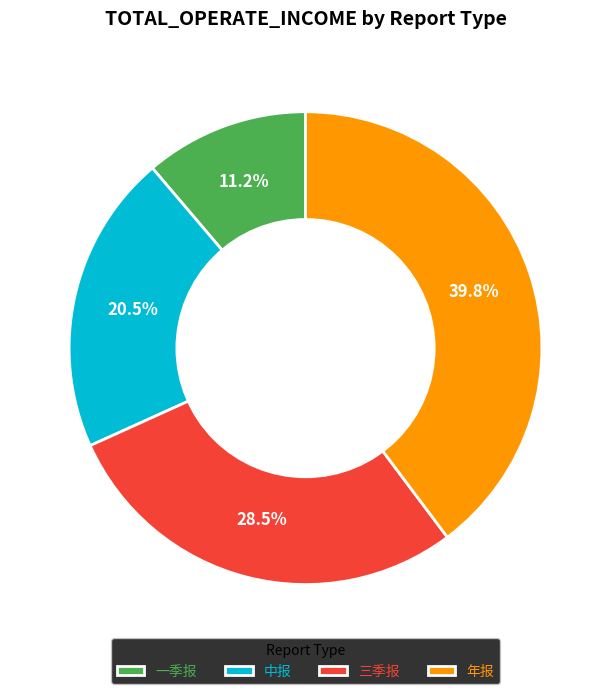

Does any single category account for the majority?

No